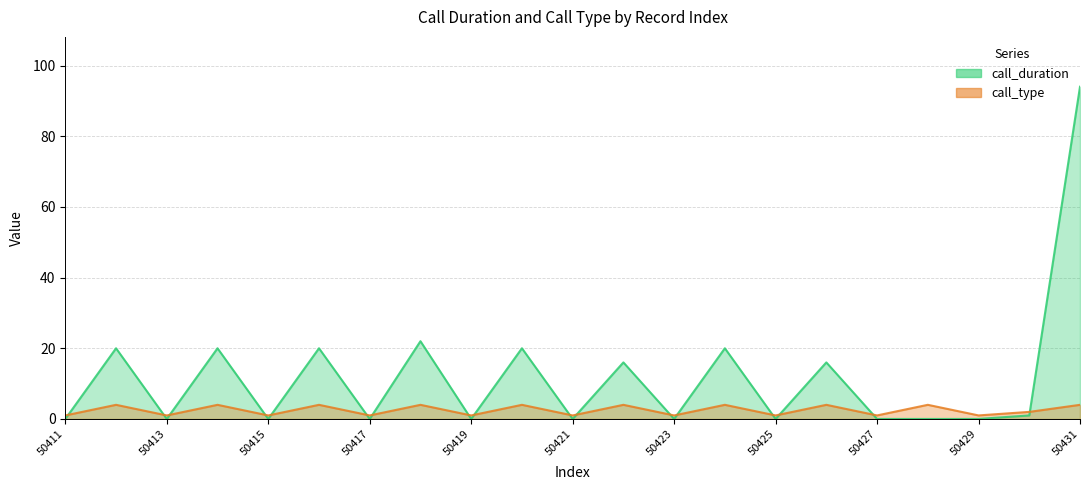

Which series has the largest range (max minus min)?

call_duration